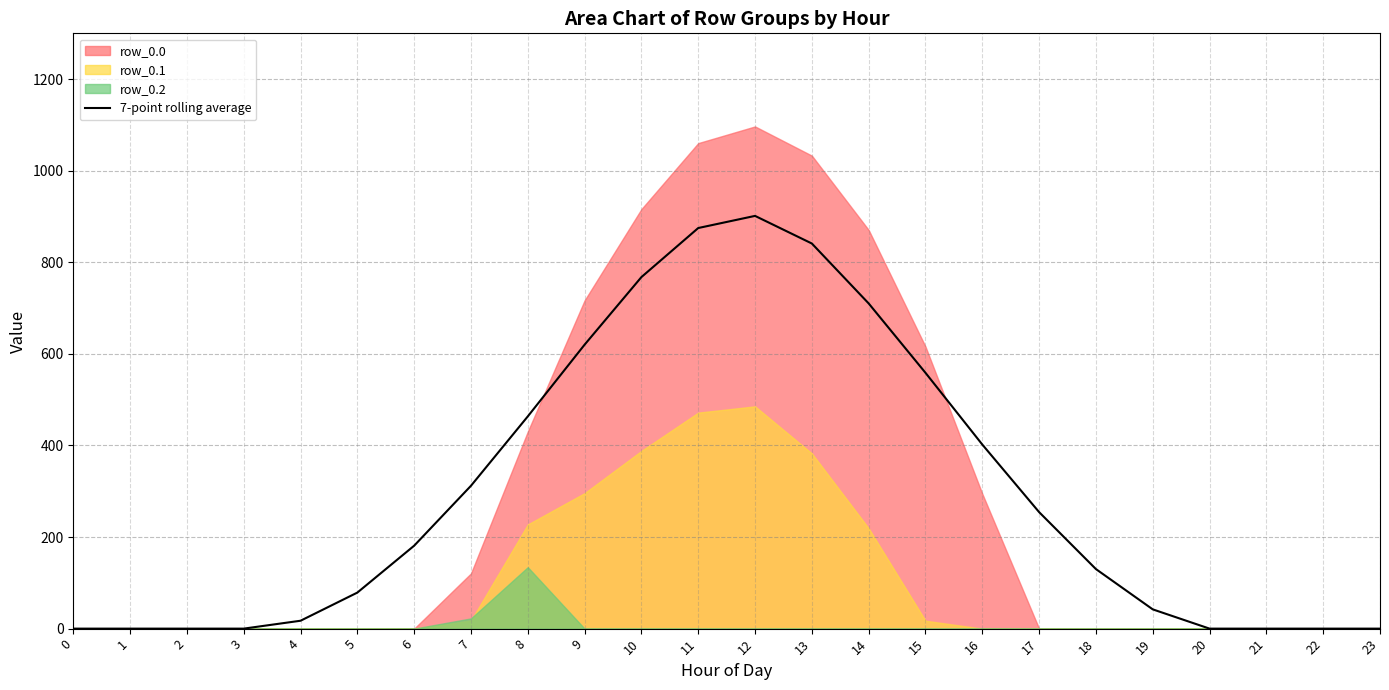

Where is the first local maximum?

12